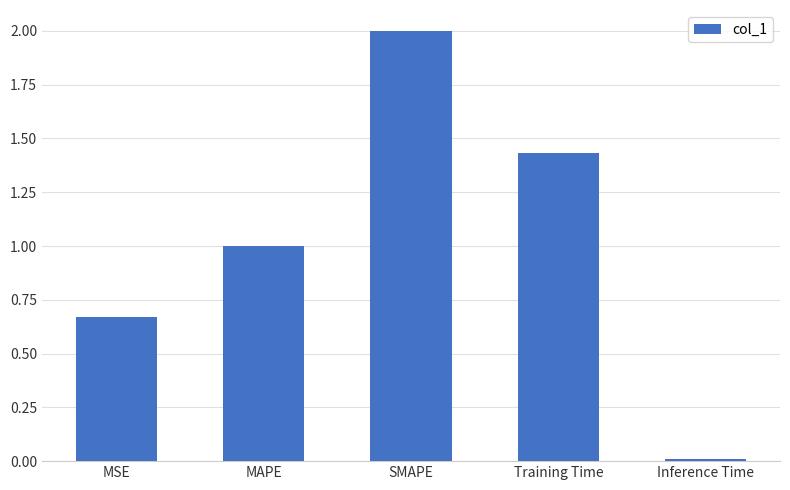

What is the label of the 1st bar from the left?

MSE